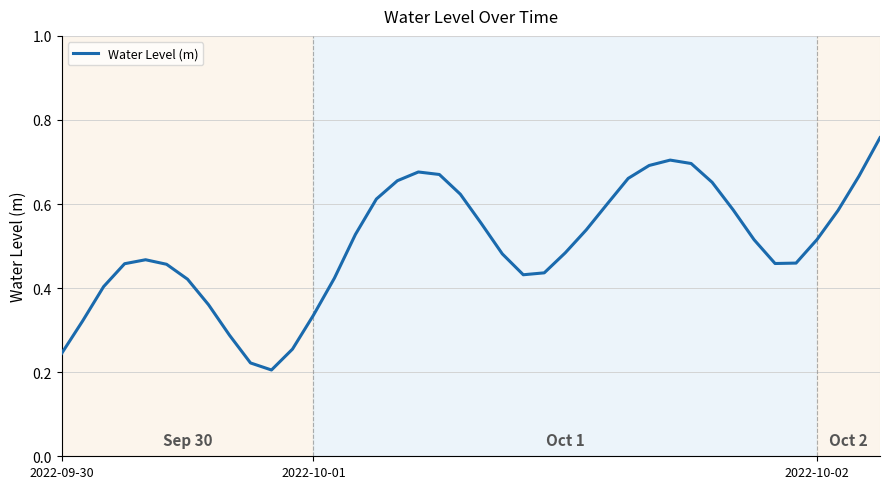

Is this an area chart (filled region under the line)?

No